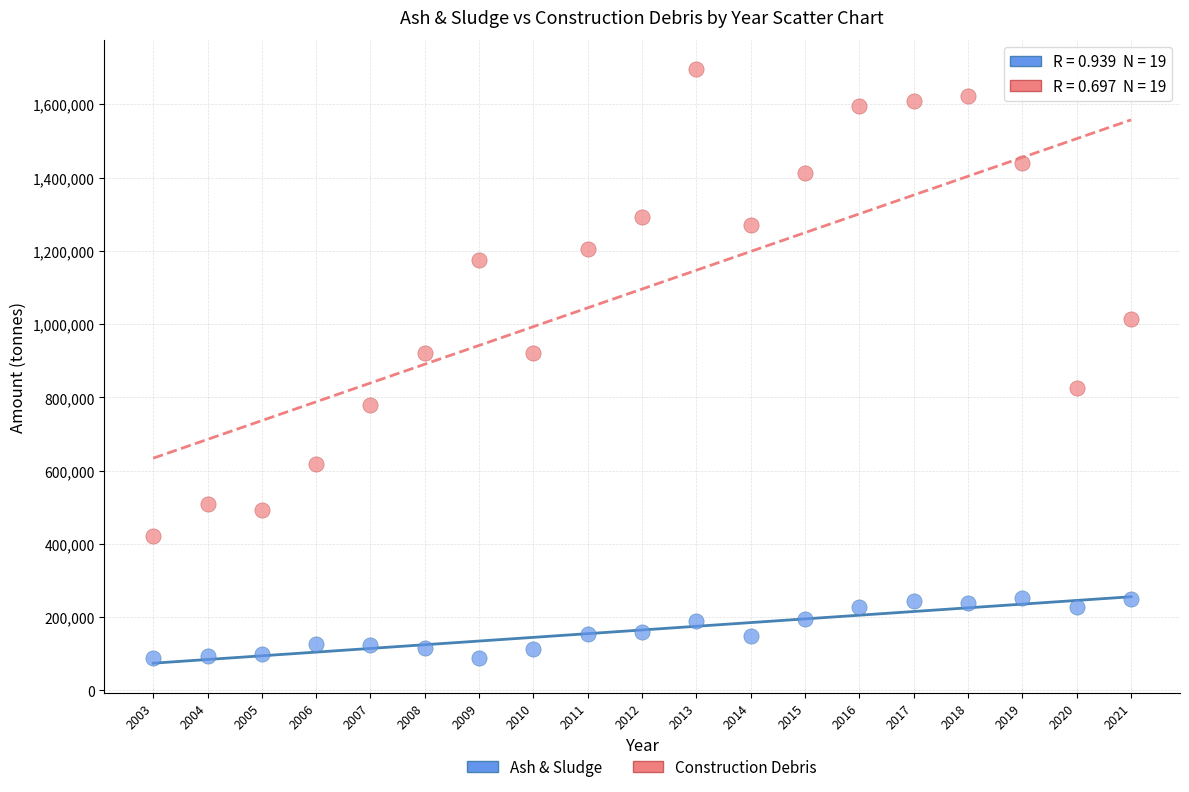

Which series reaches the minimum Y coordinate?

Ash & Sludge